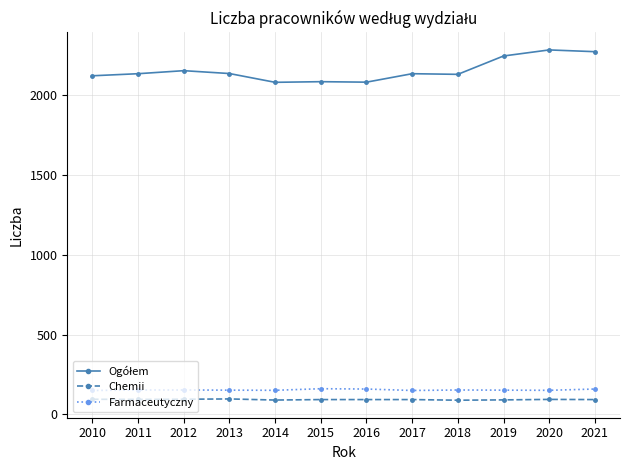

The value of Chemii at 2021 is 93. True or false?

True